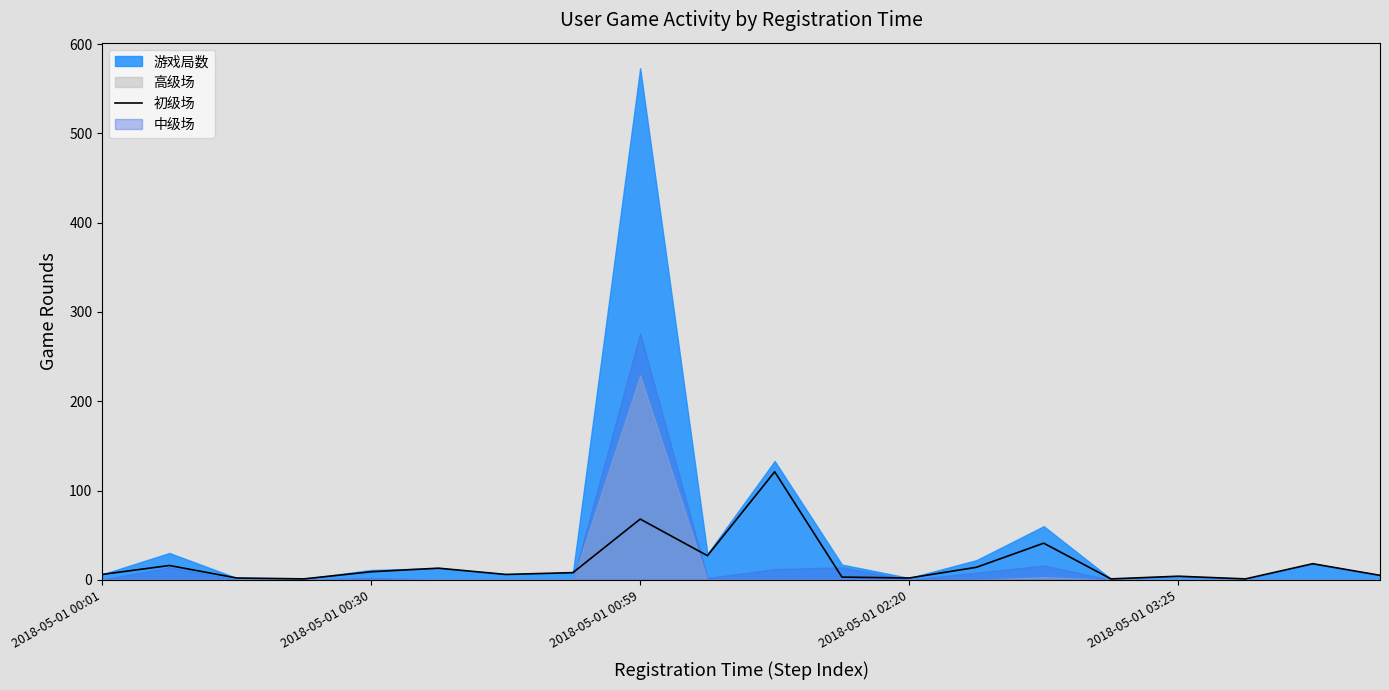

Where is 初级场 nearest to the value 61?

2018-05-01 00:59